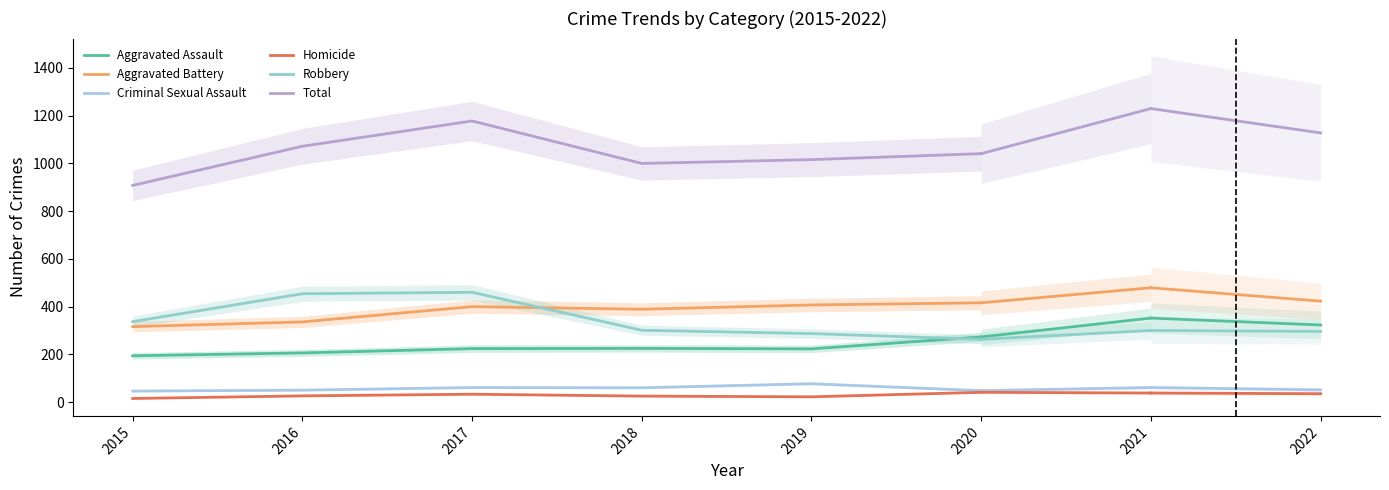

How many lines are shown in the chart?

6